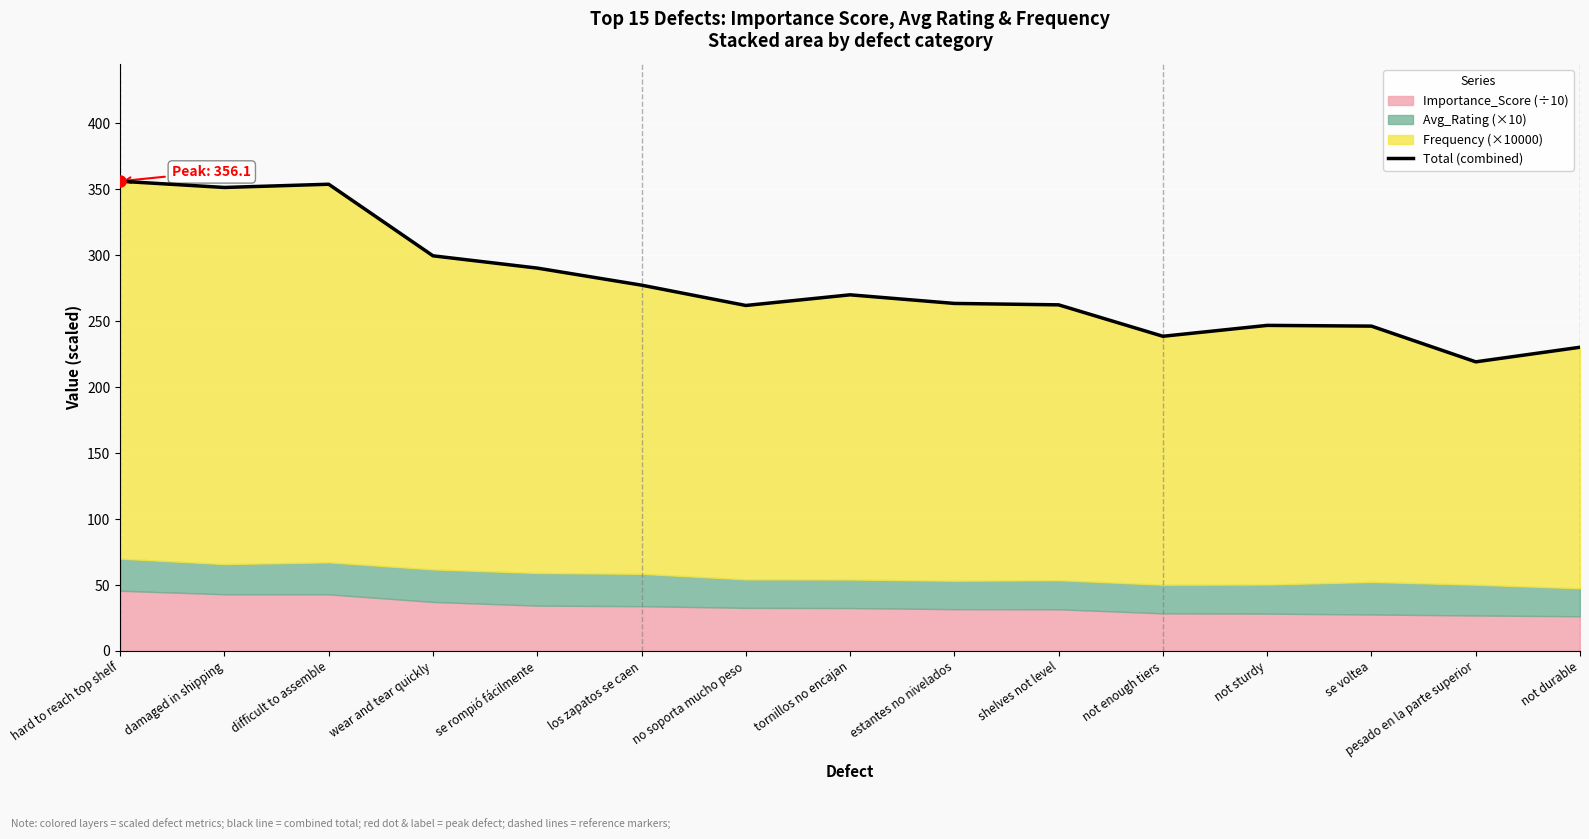

True or false: the data shows 290.3 at se rompió fácilmente.

True